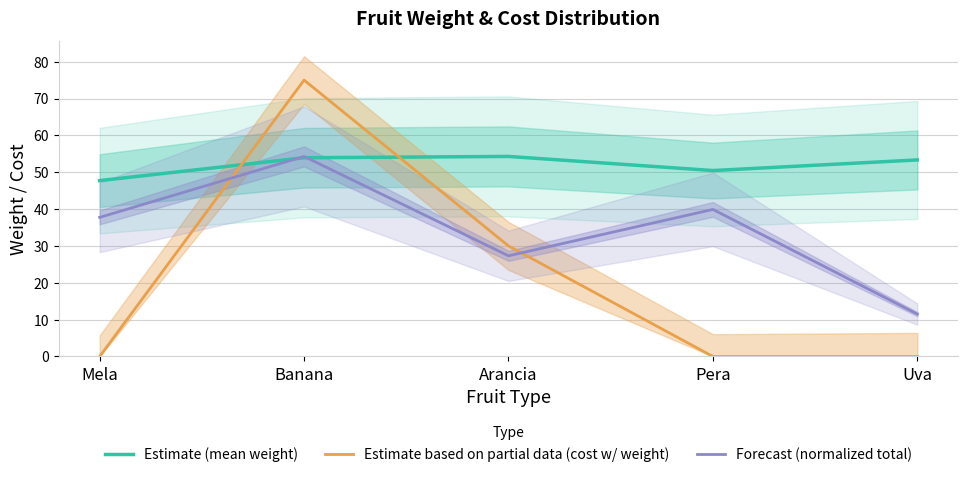

Which has a higher value, Mela or Arancia?

Arancia